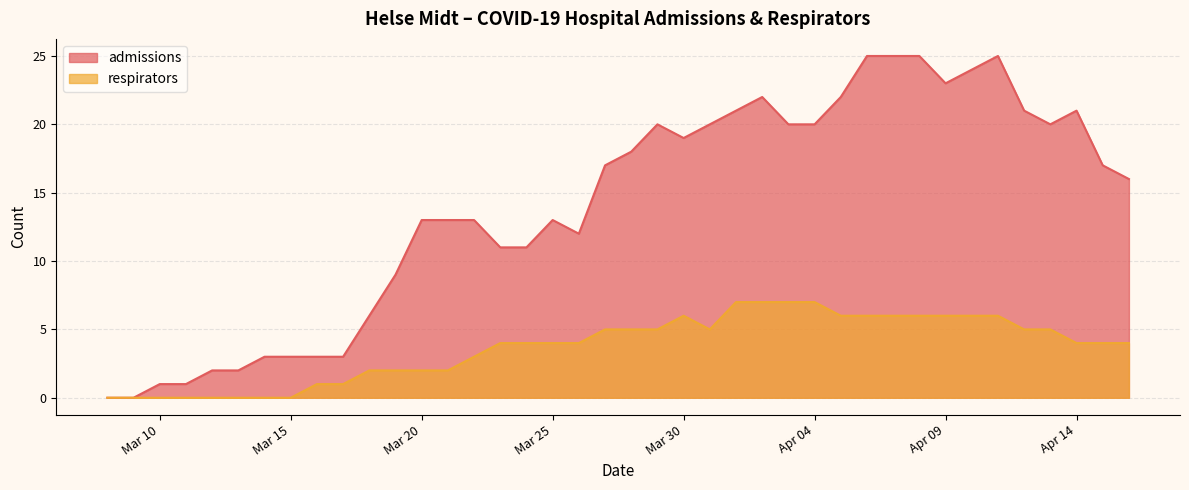

Which series has the widest spread of values?

admissions